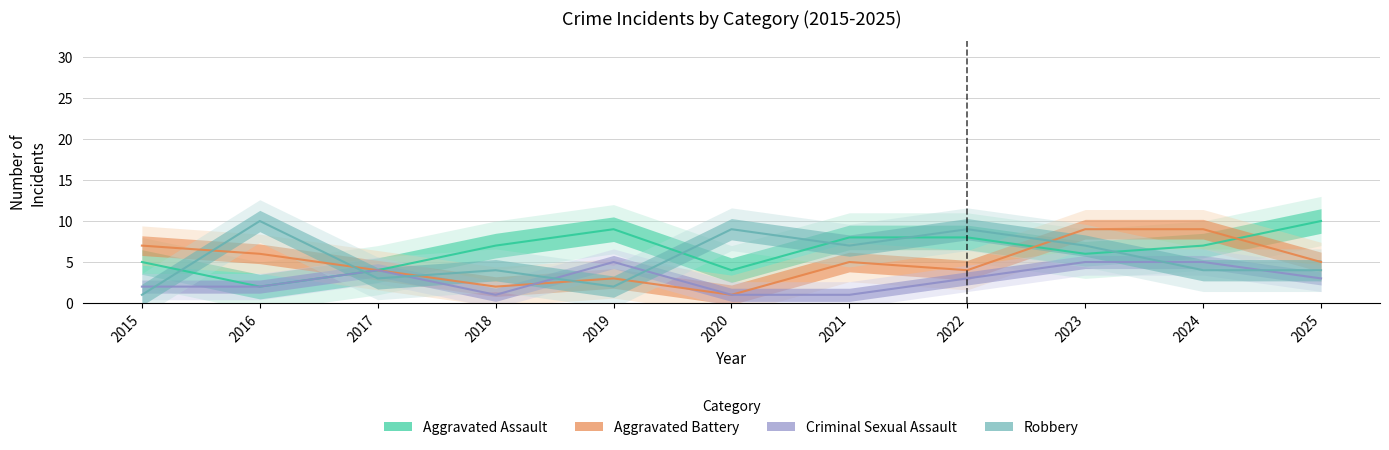

Does the chart have visible grid lines?

Yes